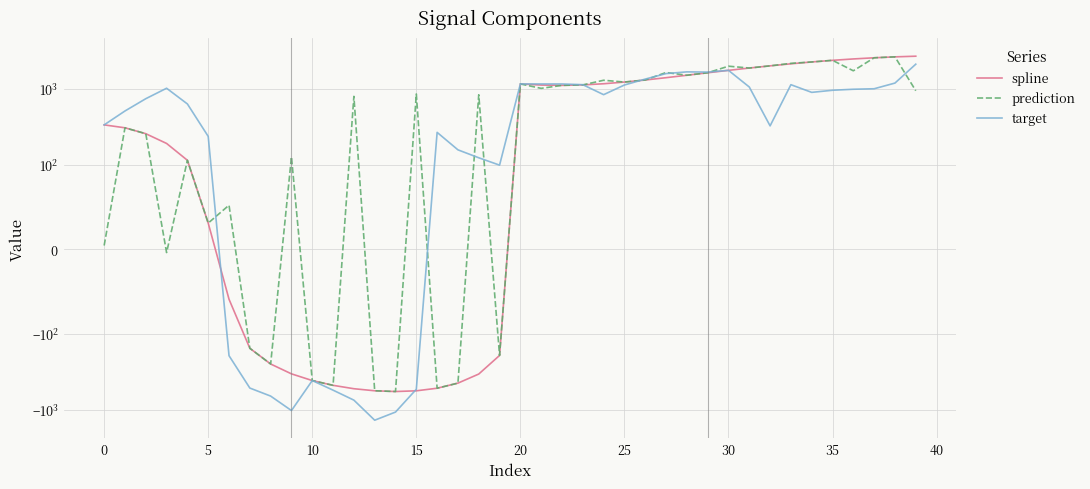

At which category is the sum across all series the highest?

38